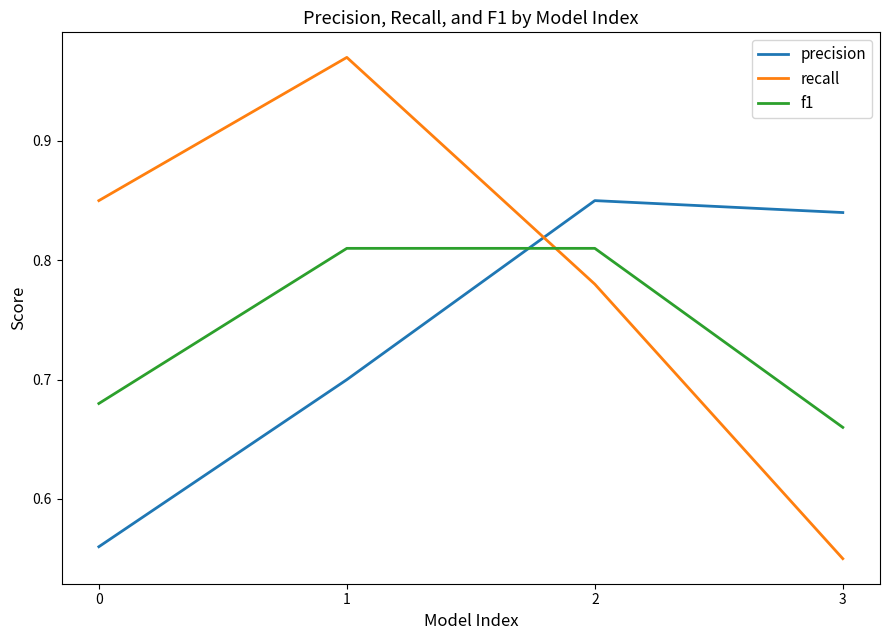

At 2, list the series in order from largest to smallest.

precision, f1, recall